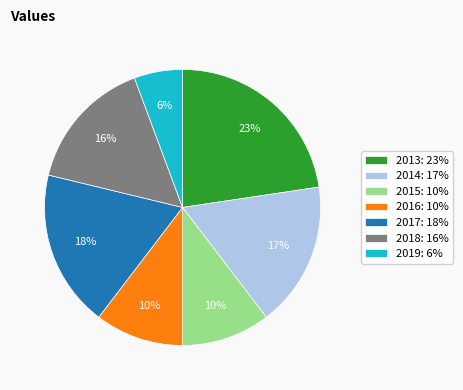

True or false: 2017: 18% accounts for 18% of the total.

True